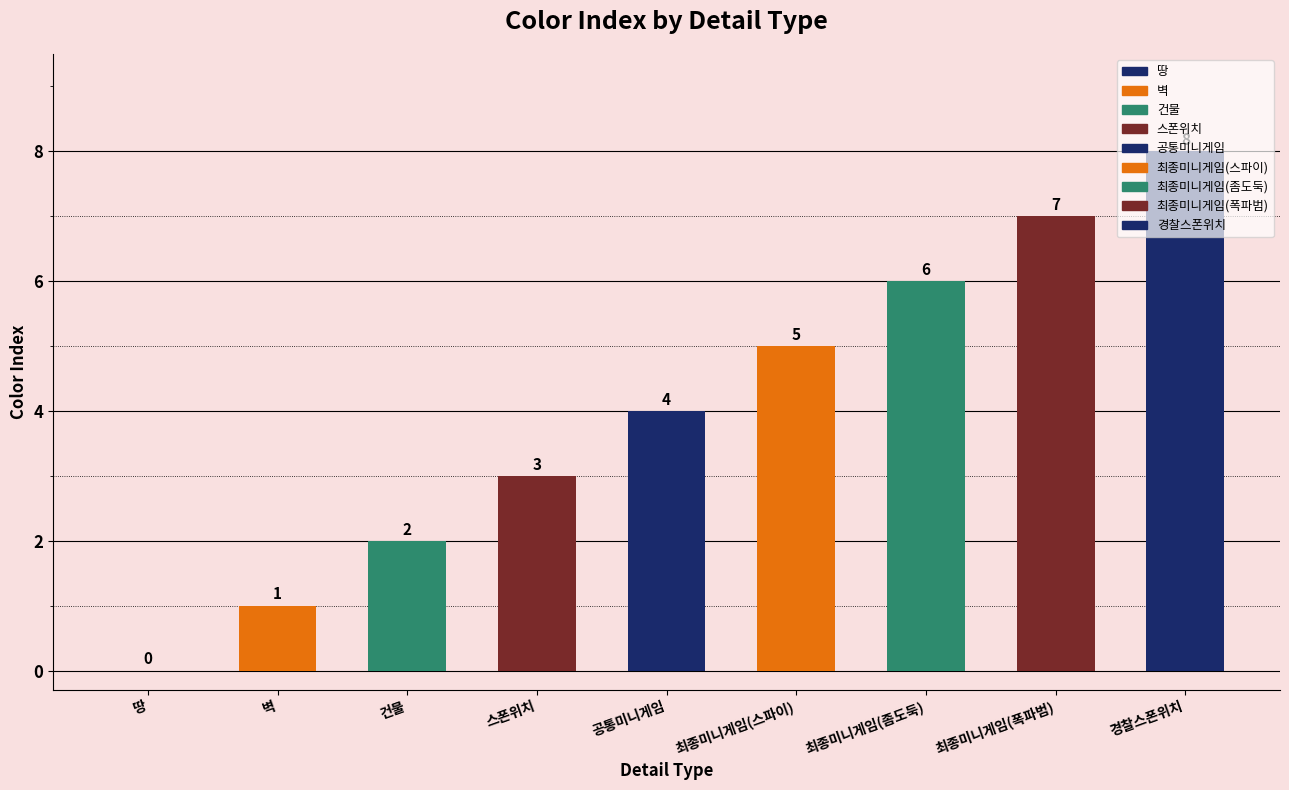

What is the maximum value shown in the chart?

8